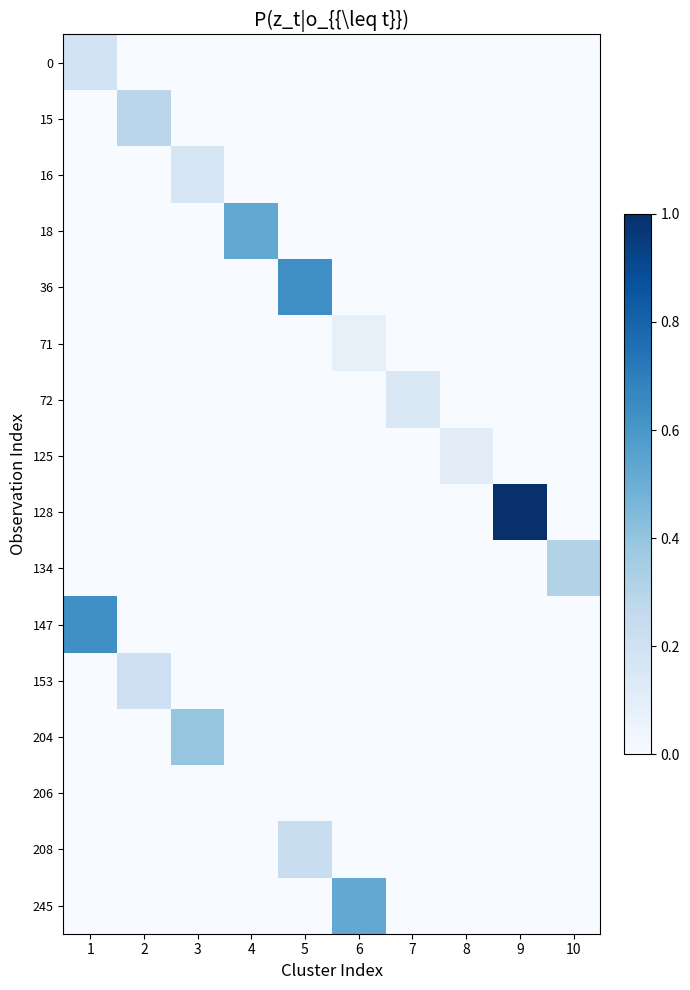

Reading left to right, extract all data points from this chart.

0: 1=0.2	2=0.0	3=0.0	4=0.0	5=0.0	6=0.0	7=0.0	8=0.0	9=0.0	10=0.0
15: 1=0.0	2=0.3	3=0.0	4=0.0	5=0.0	6=0.0	7=0.0	8=0.0	9=0.0	10=0.0
16: 1=0.0	2=0.0	3=0.2	4=0.0	5=0.0	6=0.0	7=0.0	8=0.0	9=0.0	10=0.0
18: 1=0.0	2=0.0	3=0.0	4=0.5	5=0.0	6=0.0	7=0.0	8=0.0	9=0.0	10=0.0
36: 1=0.0	2=0.0	3=0.0	4=0.0	5=0.6	6=0.0	7=0.0	8=0.0	9=0.0	10=0.0
71: 1=0.0	2=0.0	3=0.0	4=0.0	5=0.0	6=0.1	7=0.0	8=0.0	9=0.0	10=0.0
72: 1=0.0	2=0.0	3=0.0	4=0.0	5=0.0	6=0.0	7=0.1	8=0.0	9=0.0	10=0.0
125: 1=0.0	2=0.0	3=0.0	4=0.0	5=0.0	6=0.0	7=0.0	8=0.1	9=0.0	10=0.0
128: 1=0.0	2=0.0	3=0.0	4=0.0	5=0.0	6=0.0	7=0.0	8=0.0	9=1.0	10=0.0
134: 1=0.0	2=0.0	3=0.0	4=0.0	5=0.0	6=0.0	7=0.0	8=0.0	9=0.0	10=0.3
147: 1=0.6	2=0.0	3=0.0	4=0.0	5=0.0	6=0.0	7=0.0	8=0.0	9=0.0	10=0.0
153: 1=0.0	2=0.2	3=0.0	4=0.0	5=0.0	6=0.0	7=0.0	8=0.0	9=0.0	10=0.0
204: 1=0.0	2=0.0	3=0.4	4=0.0	5=0.0	6=0.0	7=0.0	8=0.0	9=0.0	10=0.0
206: 1=0.0	2=0.0	3=0.0	4=0.0	5=0.0	6=0.0	7=0.0	8=0.0	9=0.0	10=0.0
208: 1=0.0	2=0.0	3=0.0	4=0.0	5=0.2	6=0.0	7=0.0	8=0.0	9=0.0	10=0.0
245: 1=0.0	2=0.0	3=0.0	4=0.0	5=0.0	6=0.5	7=0.0	8=0.0	9=0.0	10=0.0